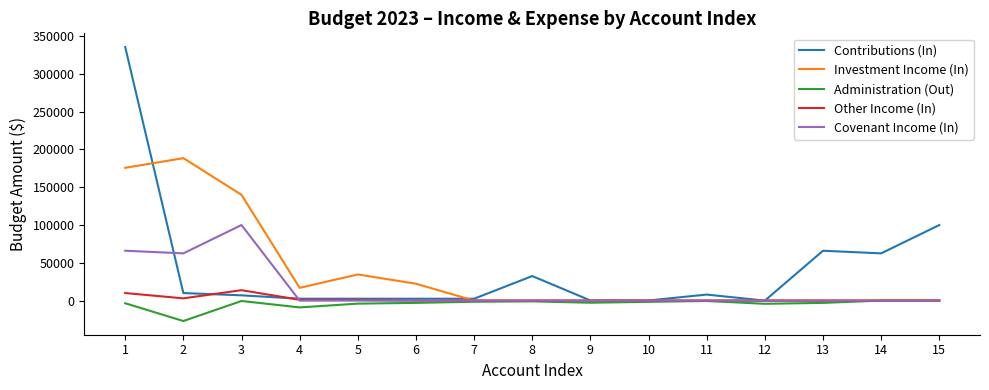

Which series has the widest spread of values?

Contributions (In)